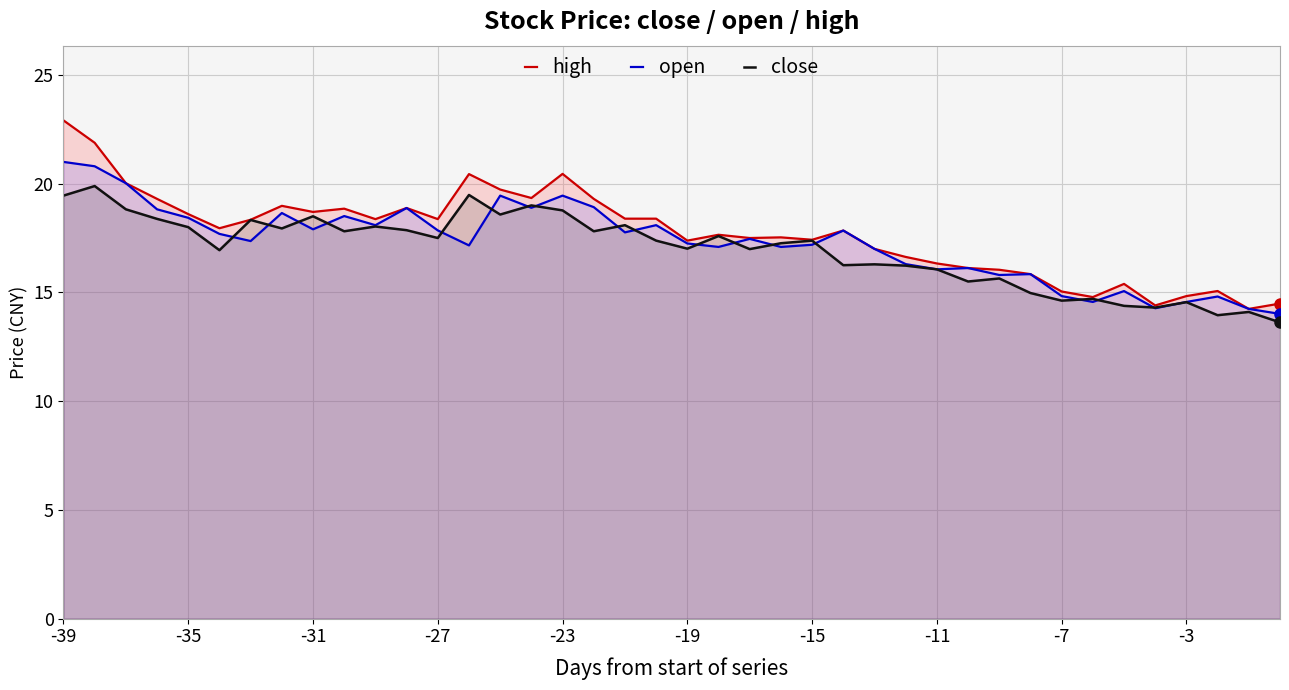

What is the difference between the maximum and minimum values in the high series?

8.7